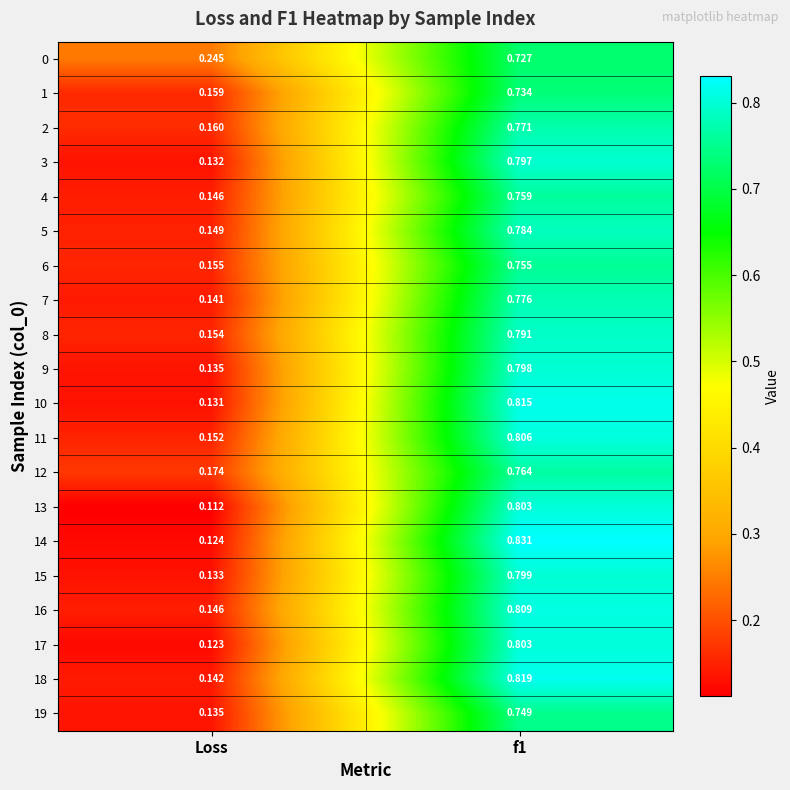

At which label does 6 reach its minimum?

Loss